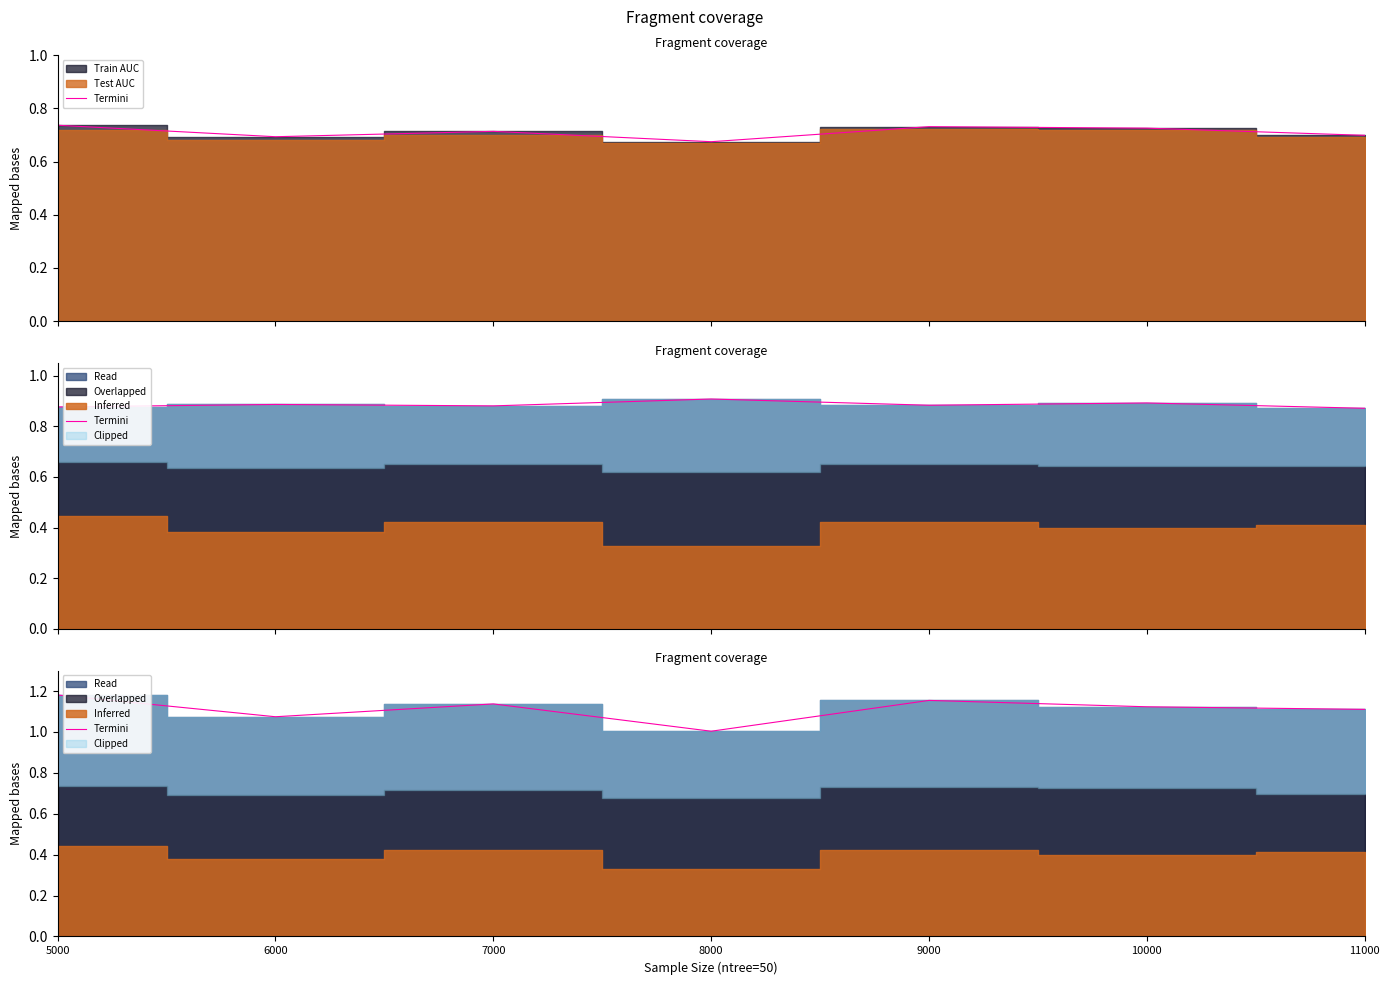

Does the chart display data point markers on the line(s)?

No